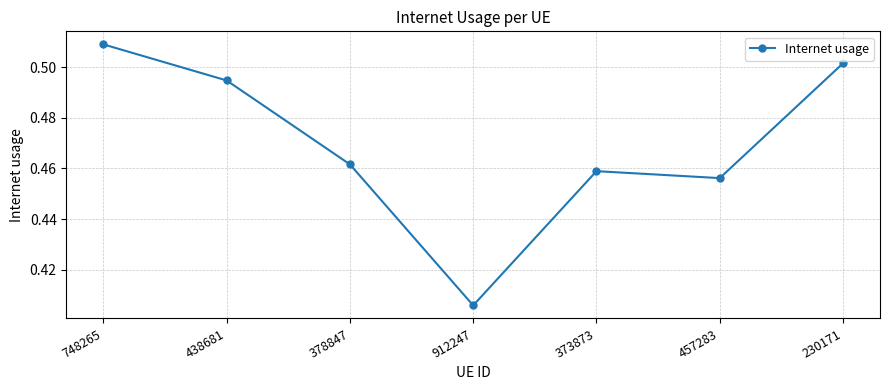

The chart shows a value of 0.6 at 912247. True or false?

False